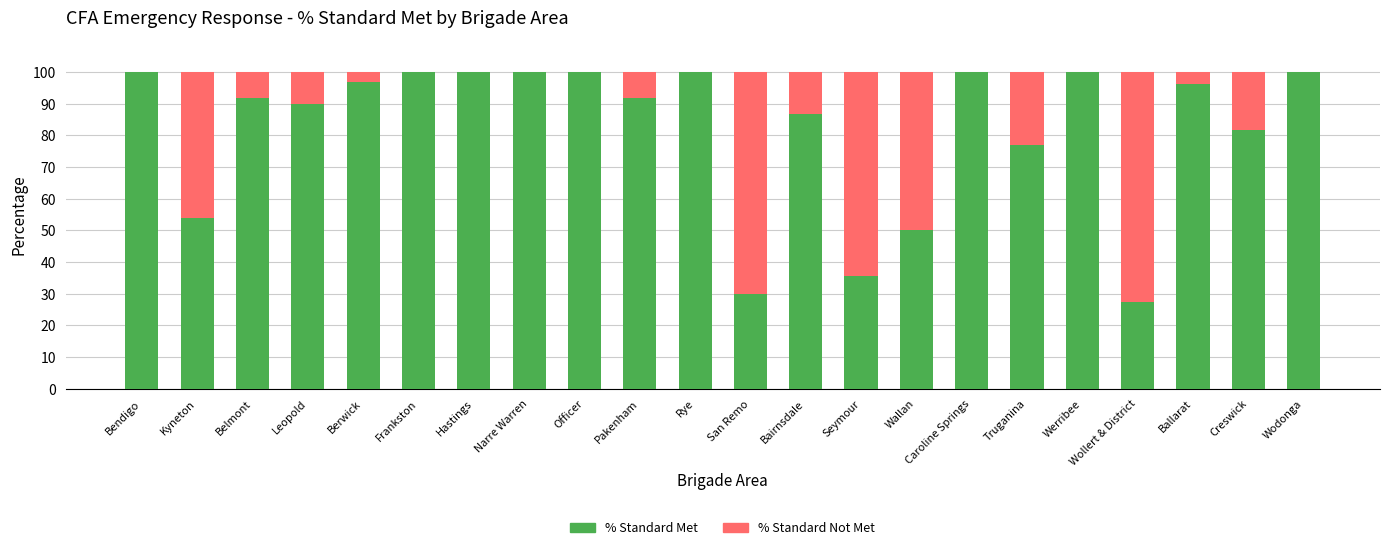

What is the sum of the % Standard Met values at Kyneton and Werribee?

153.8